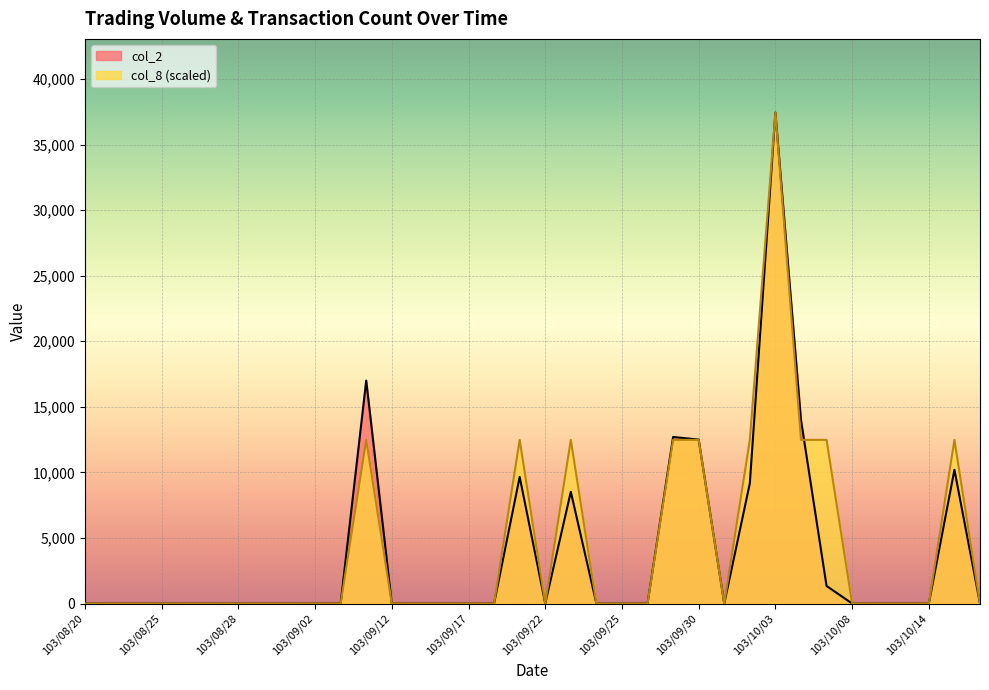

Which category has the highest value across all series?

103/10/03